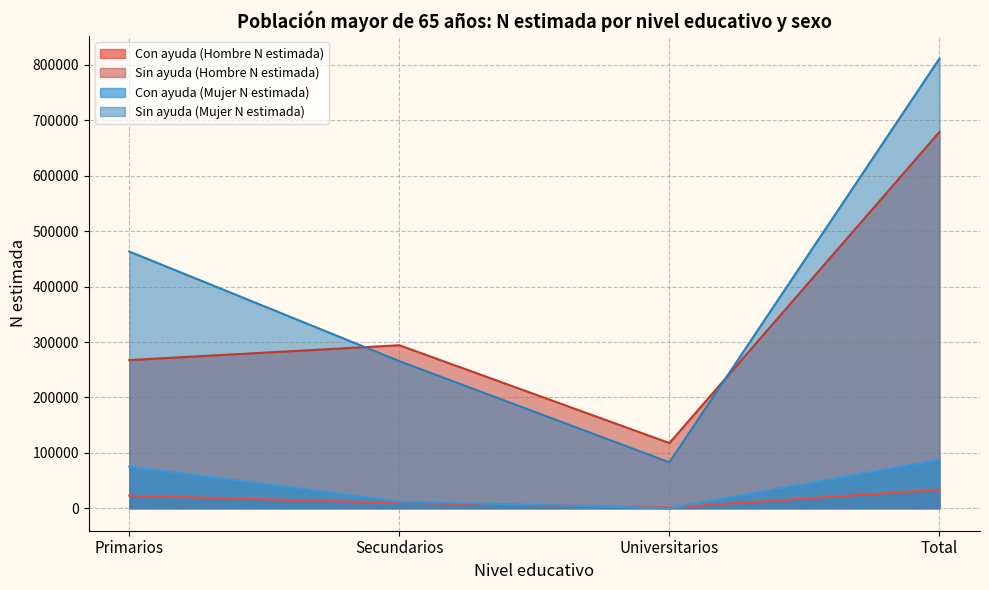

What position from the left is Total?

4